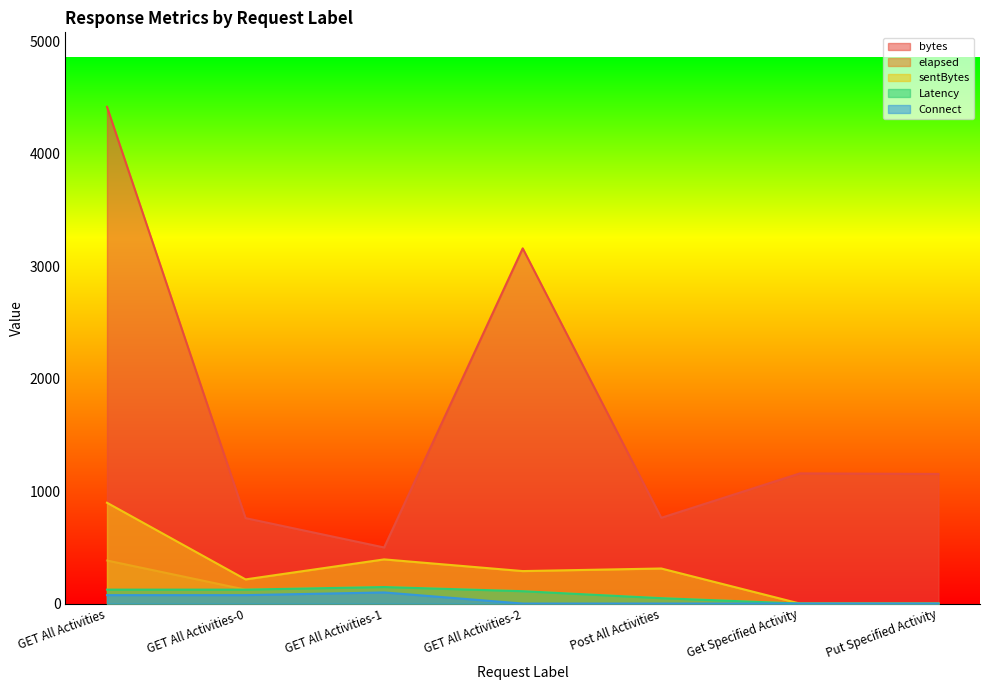

What is the total value across all series at Get Specified Activity?

1158